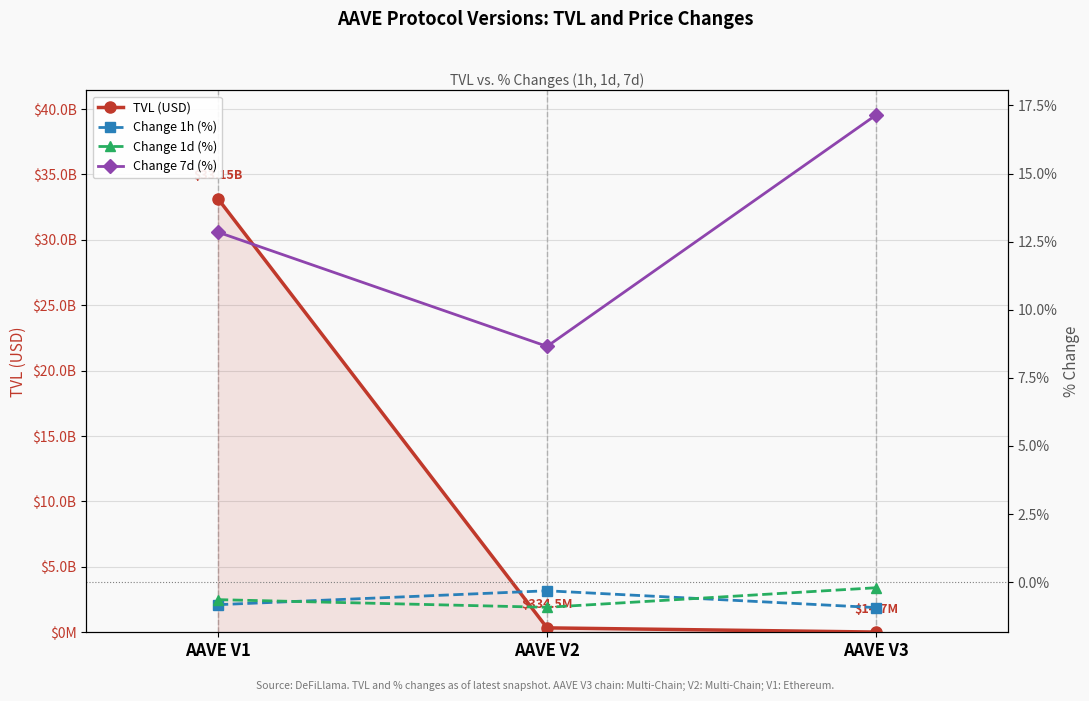

Between AAVE V3 and AAVE V2, which is larger?

AAVE V2